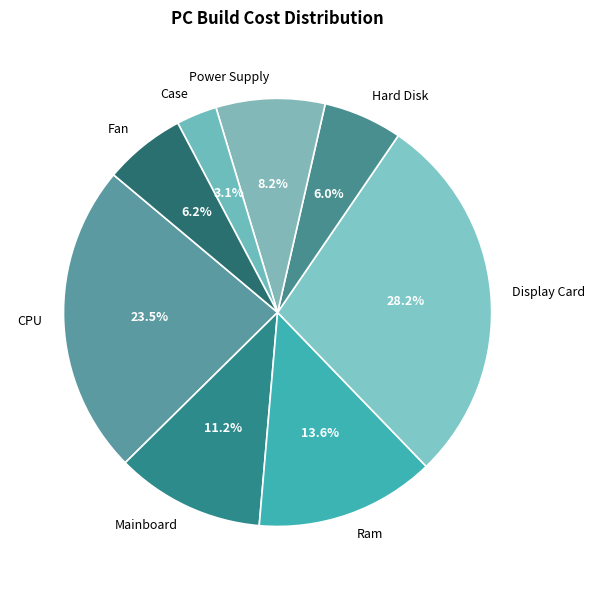

What is the ratio of the value at Ram to the value at Mainboard?

1.2